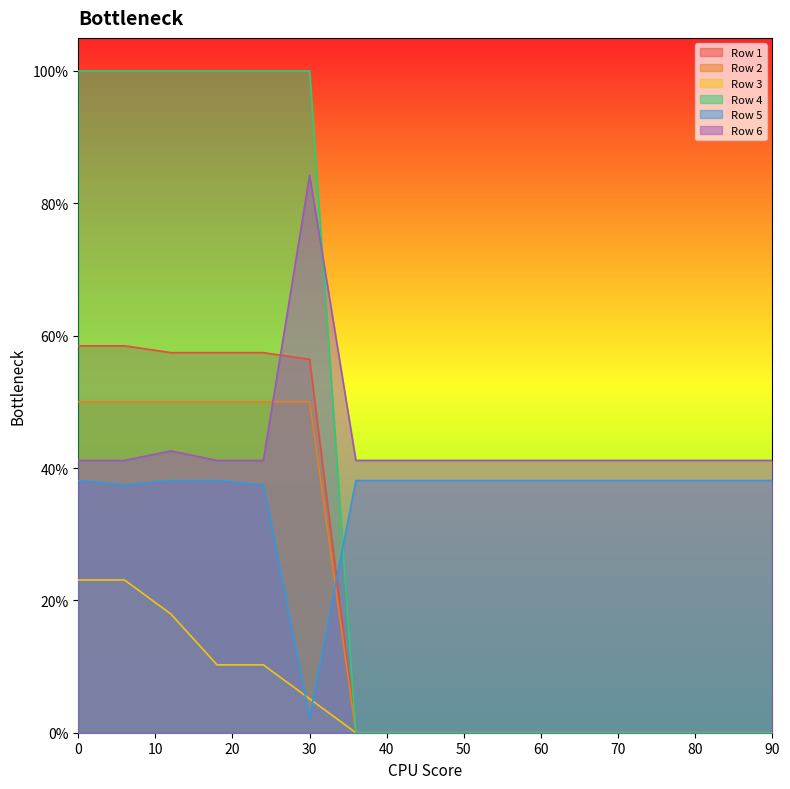

The Row 5 series shows 0.3 at 0. True or false?

False